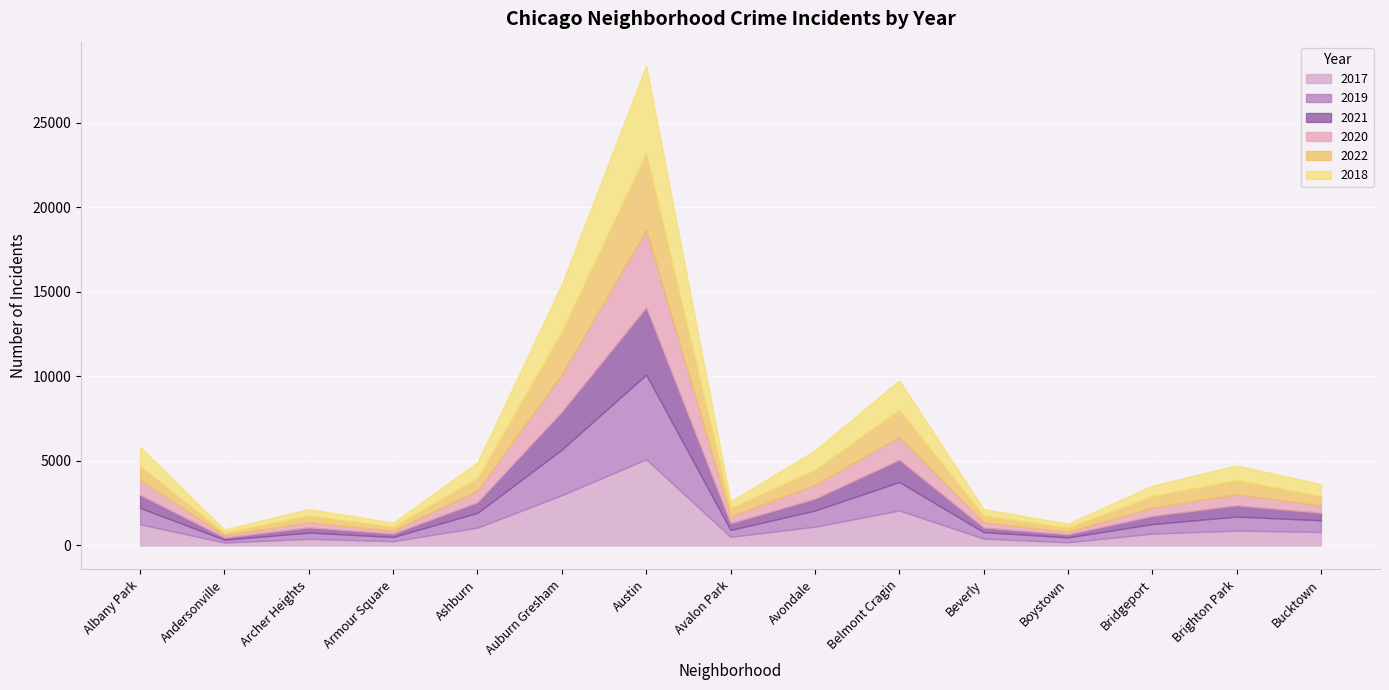

Is the value of 2019 at Boystown greater than the value of 2020 at Ashburn?

No